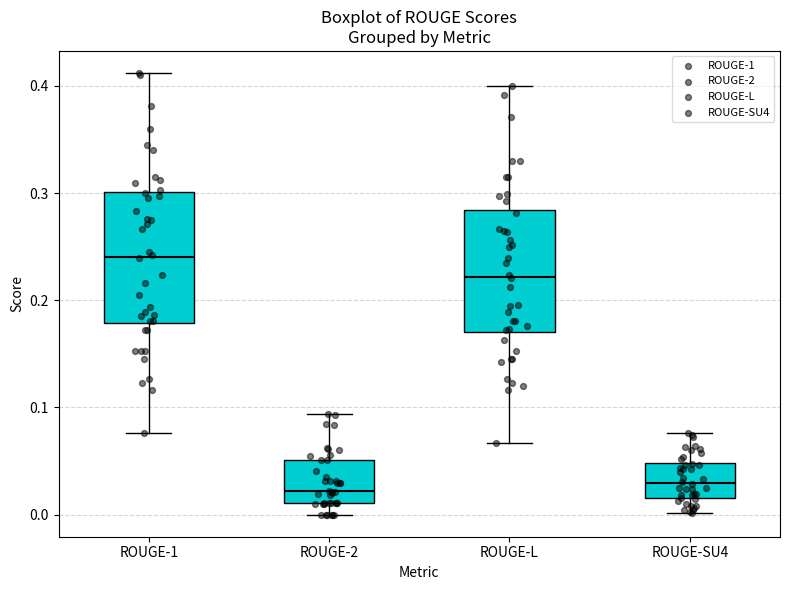

Which box has the highest median line?

ROUGE-1